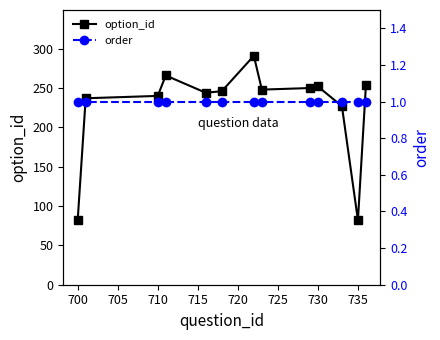

How many lines are shown in the chart?

2